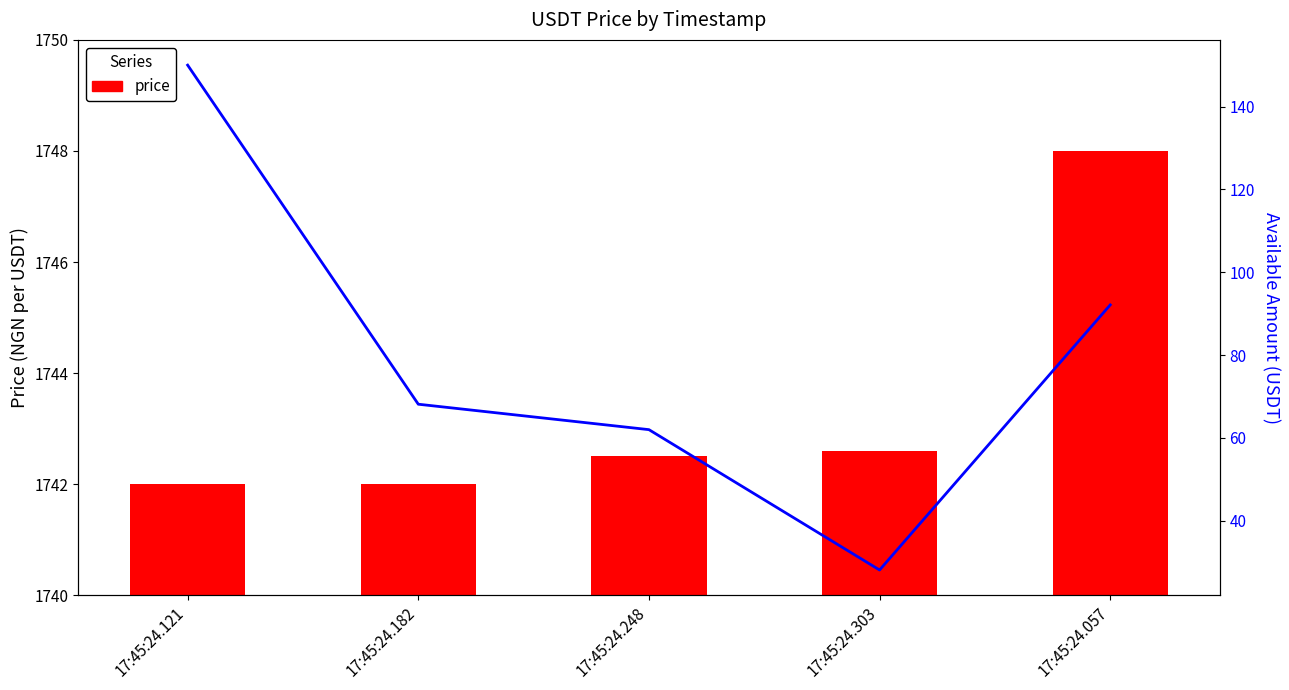

How many series are shown in this chart?

2